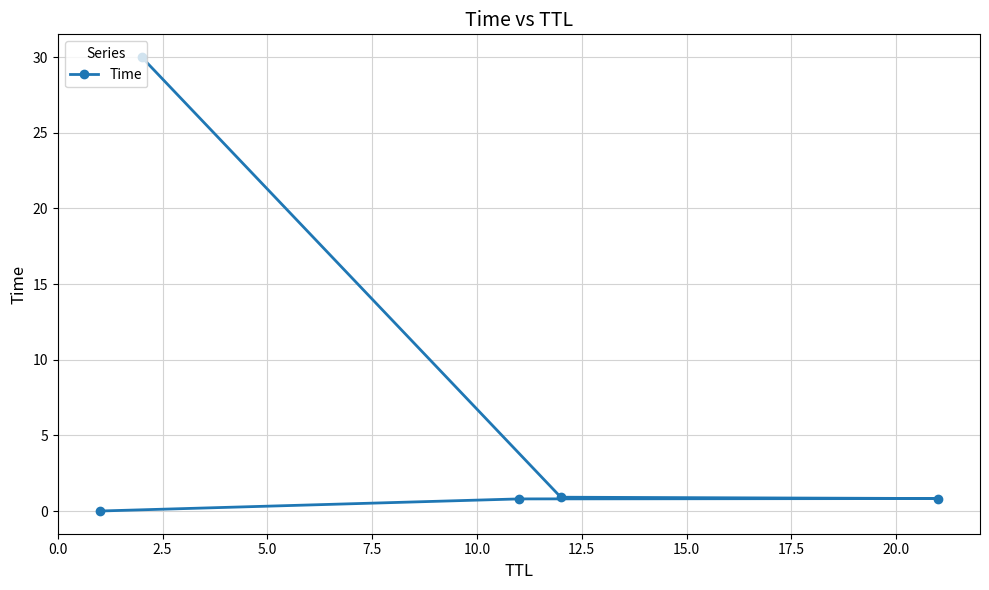

What is the average value?

6.5